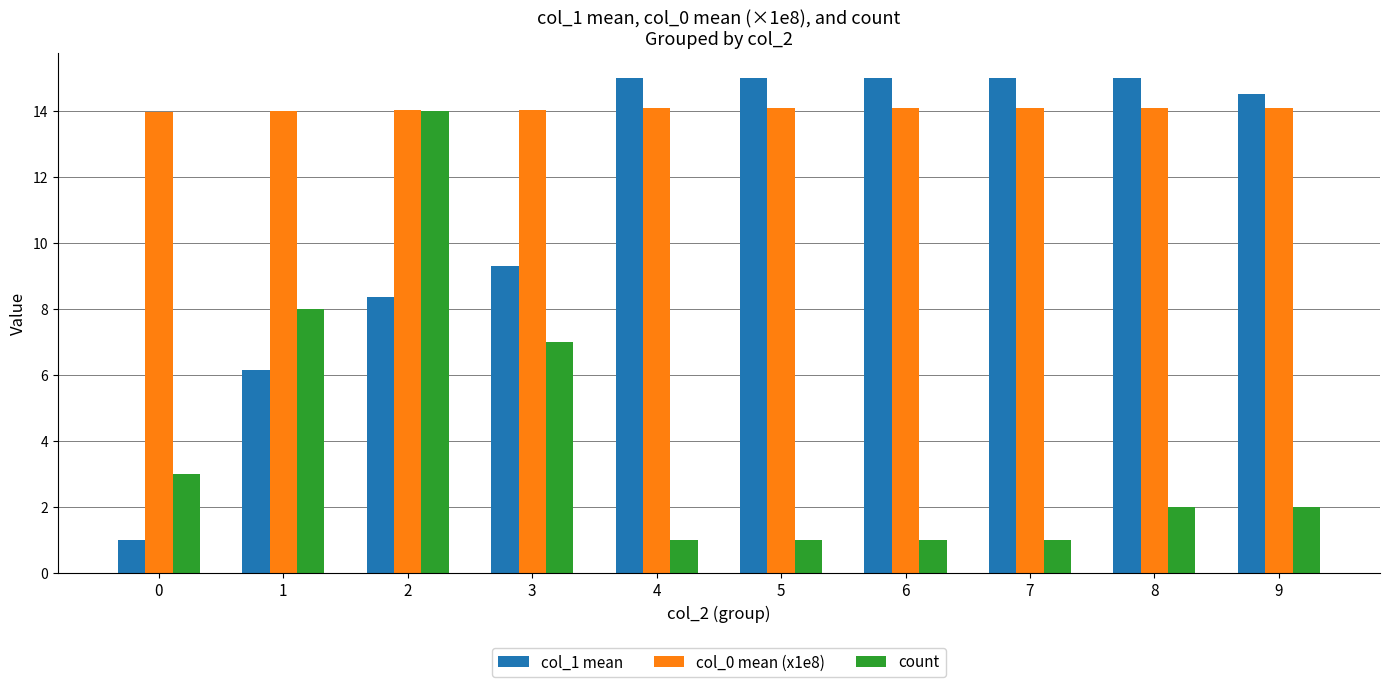

What is the lowest value of the count series?

1.0